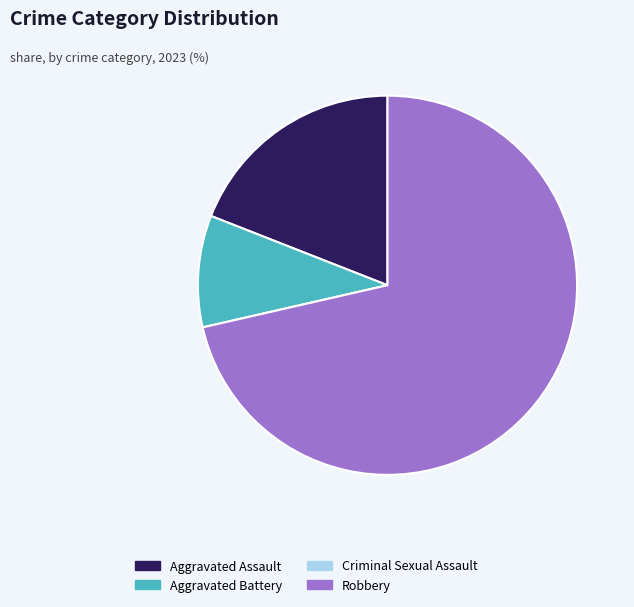

Is it true that Robbery is 71% of the pie?

True